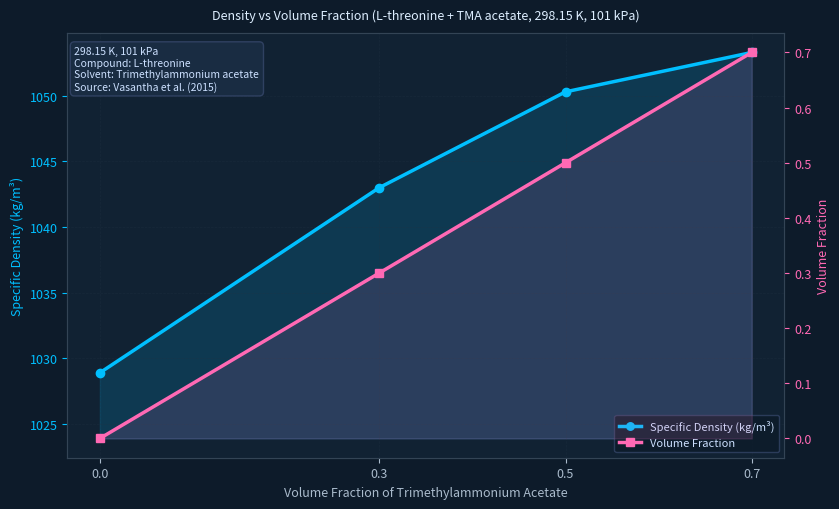

How many lines are shown in the chart?

2